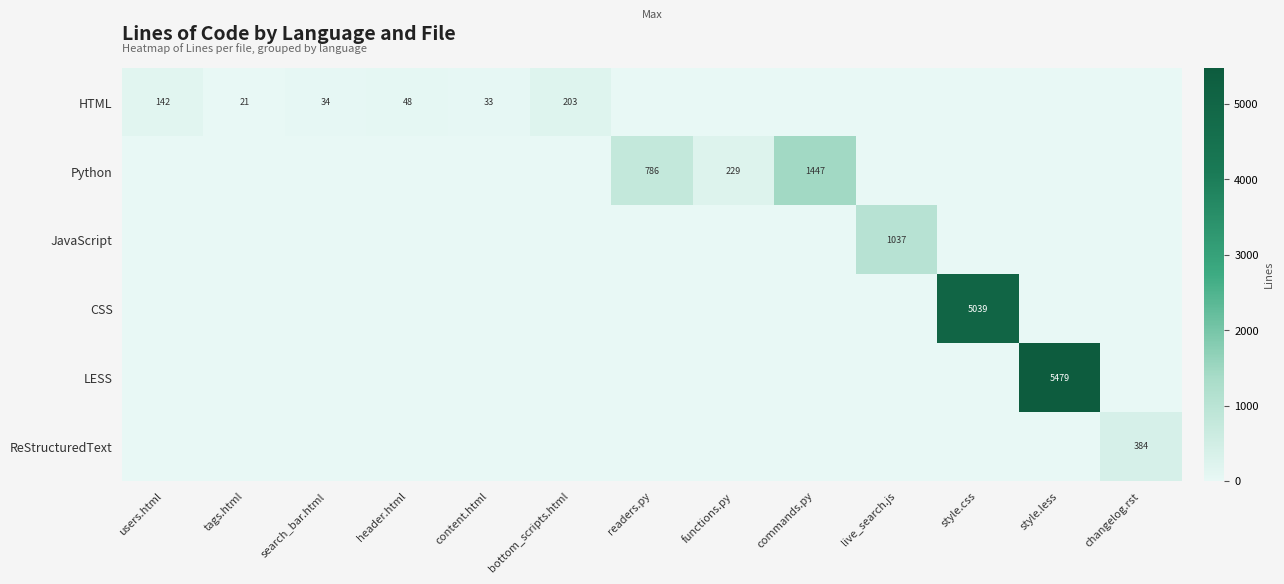

True or false: HTML has a value of 48 at header.html.

True